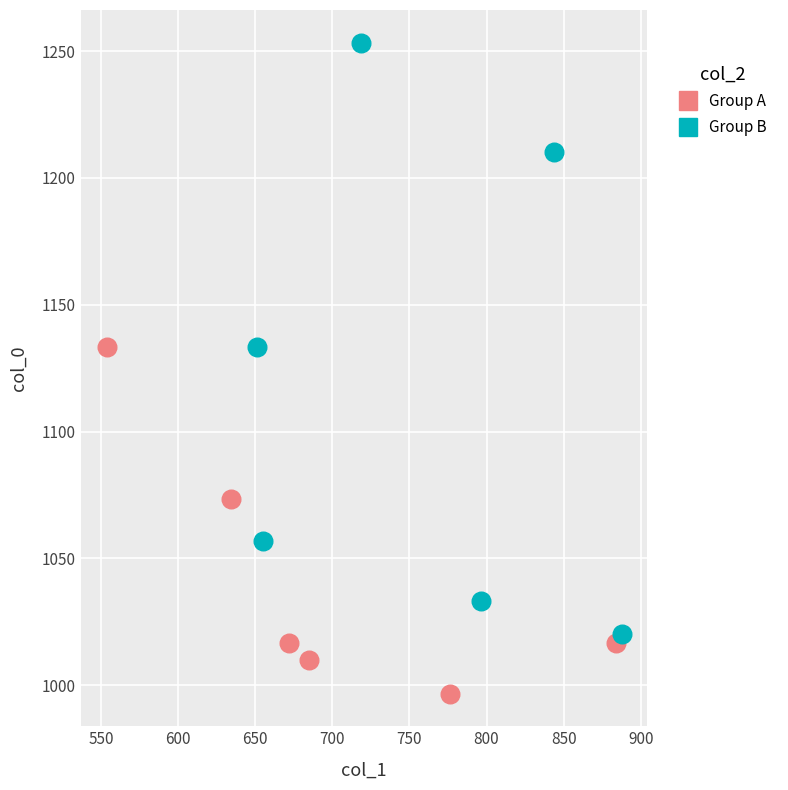

Which series contains the lowest Y value?

Group A